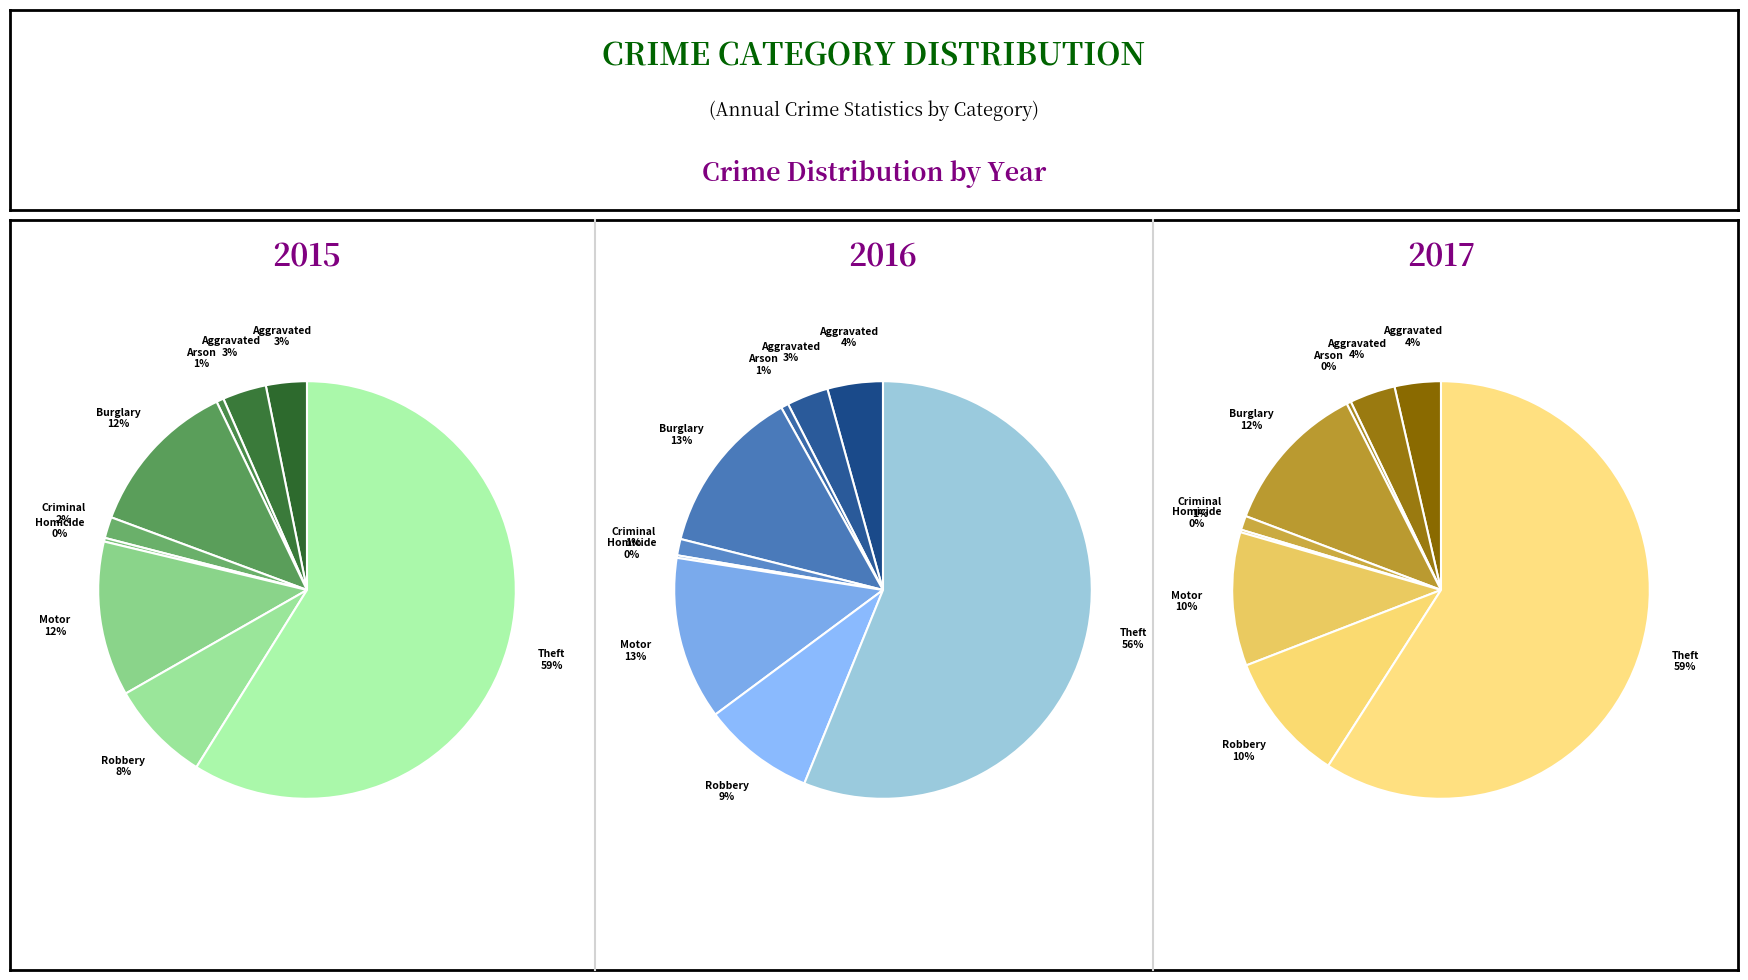

What portion of the pie excludes Burglary?

87.8%